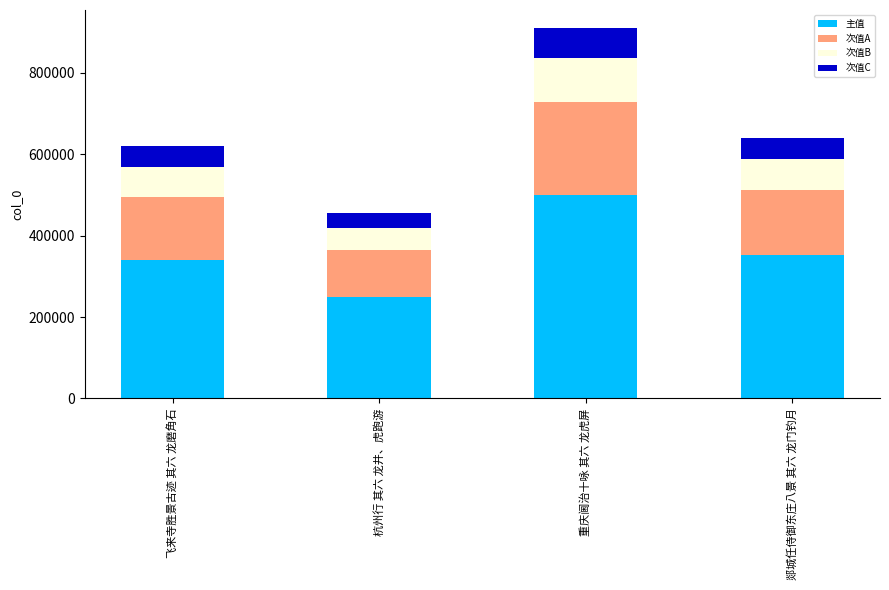

The value of 主值 at 郯城任侍御东庄八景 其六 龙门钓月 is 578485.2. True or false?

False